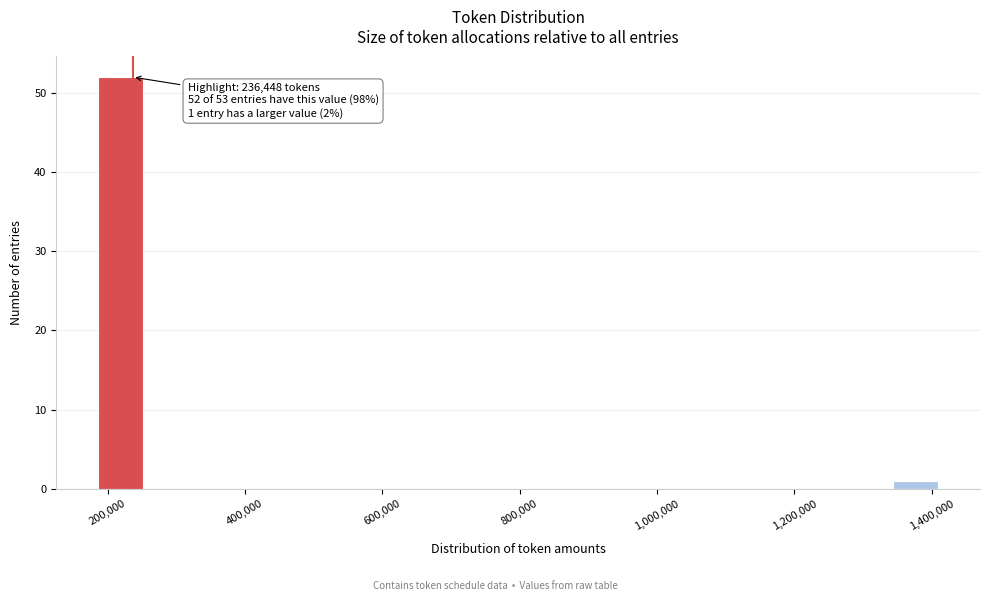

Around what value on the x-axis is the tallest bar? Give the approximate position of its centre, as read against the axis.

220000